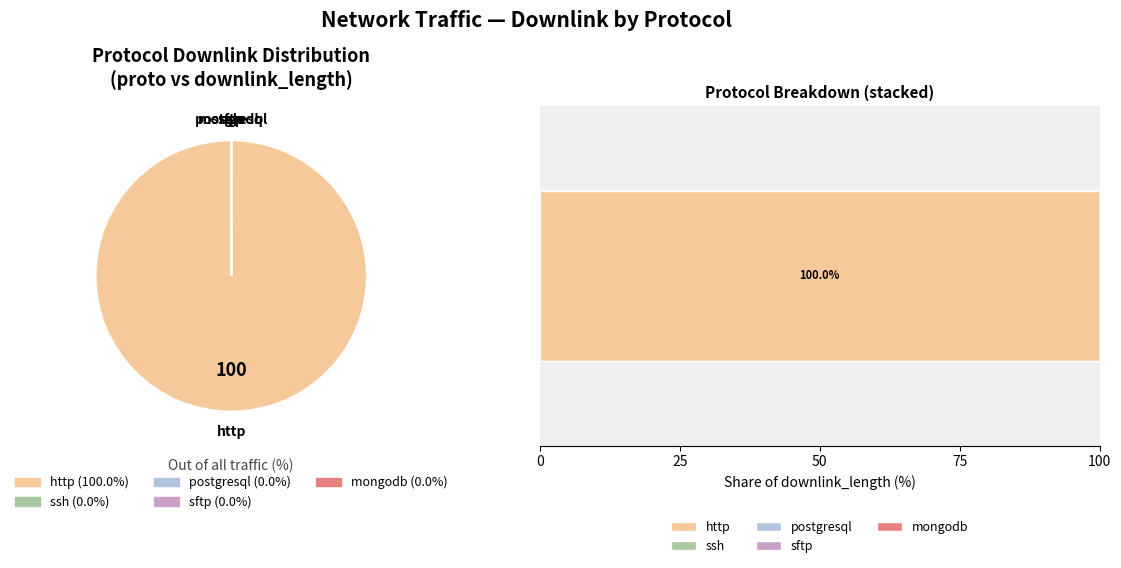

Count the number of slices in the pie.

5